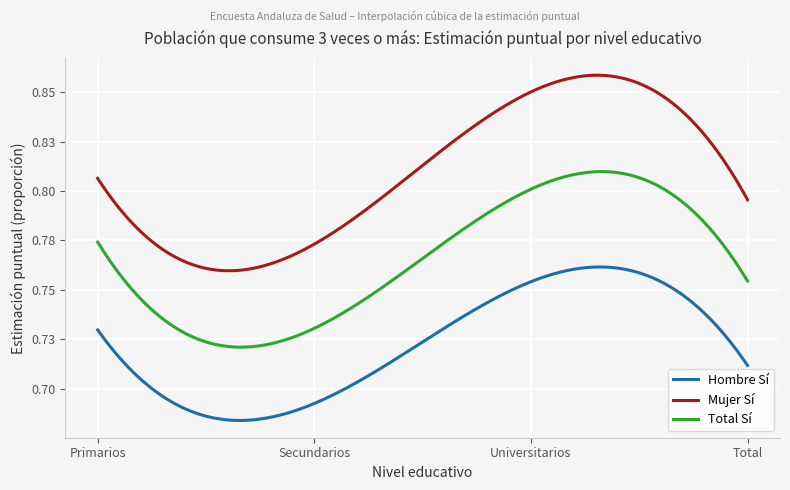

What is the value of the Total Sí point at the 3rd from the left?

0.8